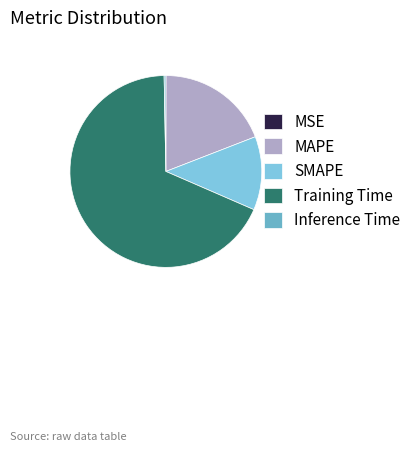

The Inference Time slice represents 1% of the pie. True or false?

False